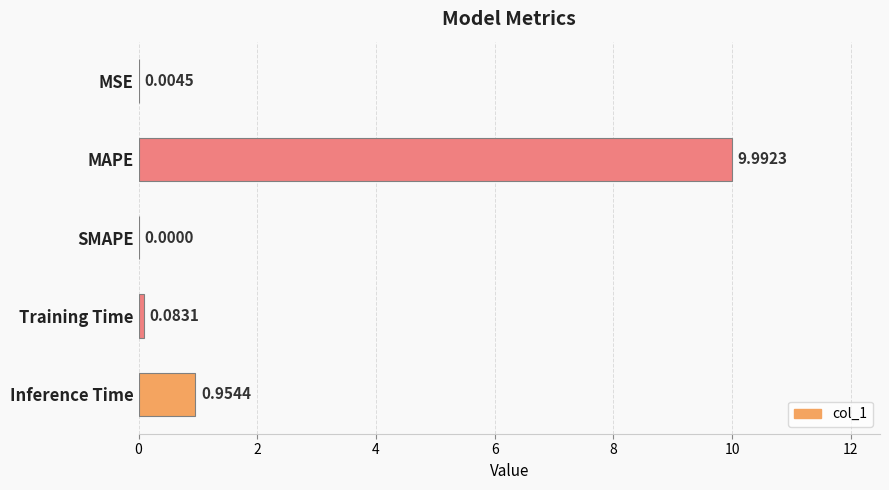

What is the sum of the values at MAPE and Training Time?

10.1